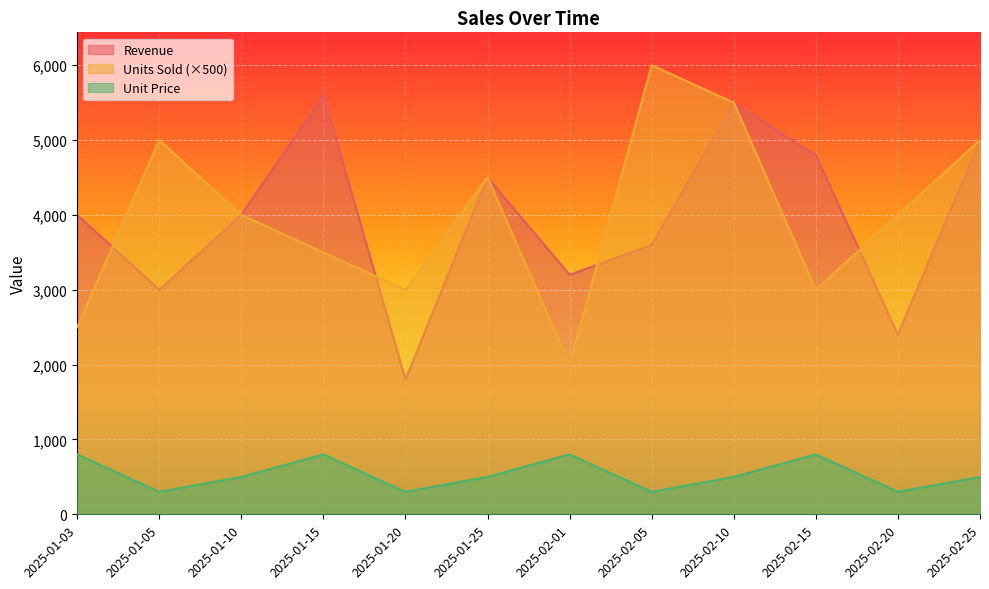

Which category has the highest value in the Units Sold series?

2025-02-05